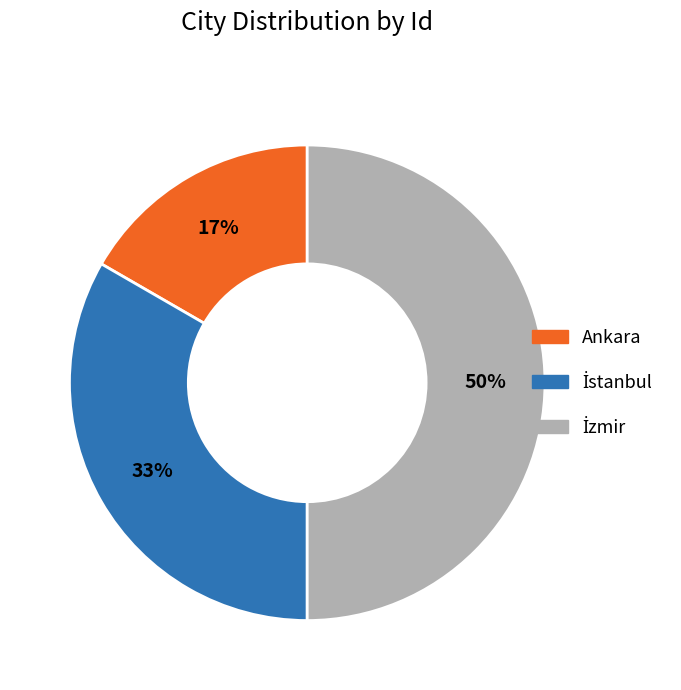

To the nearest percent, what percentage of the pie is Ankara?

17%